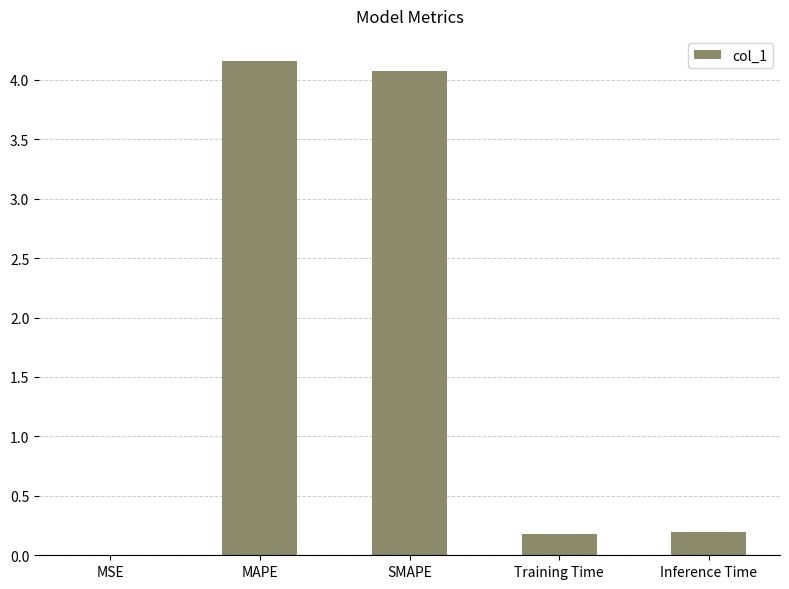

What is the difference between the values at Training Time and SMAPE?

3.9